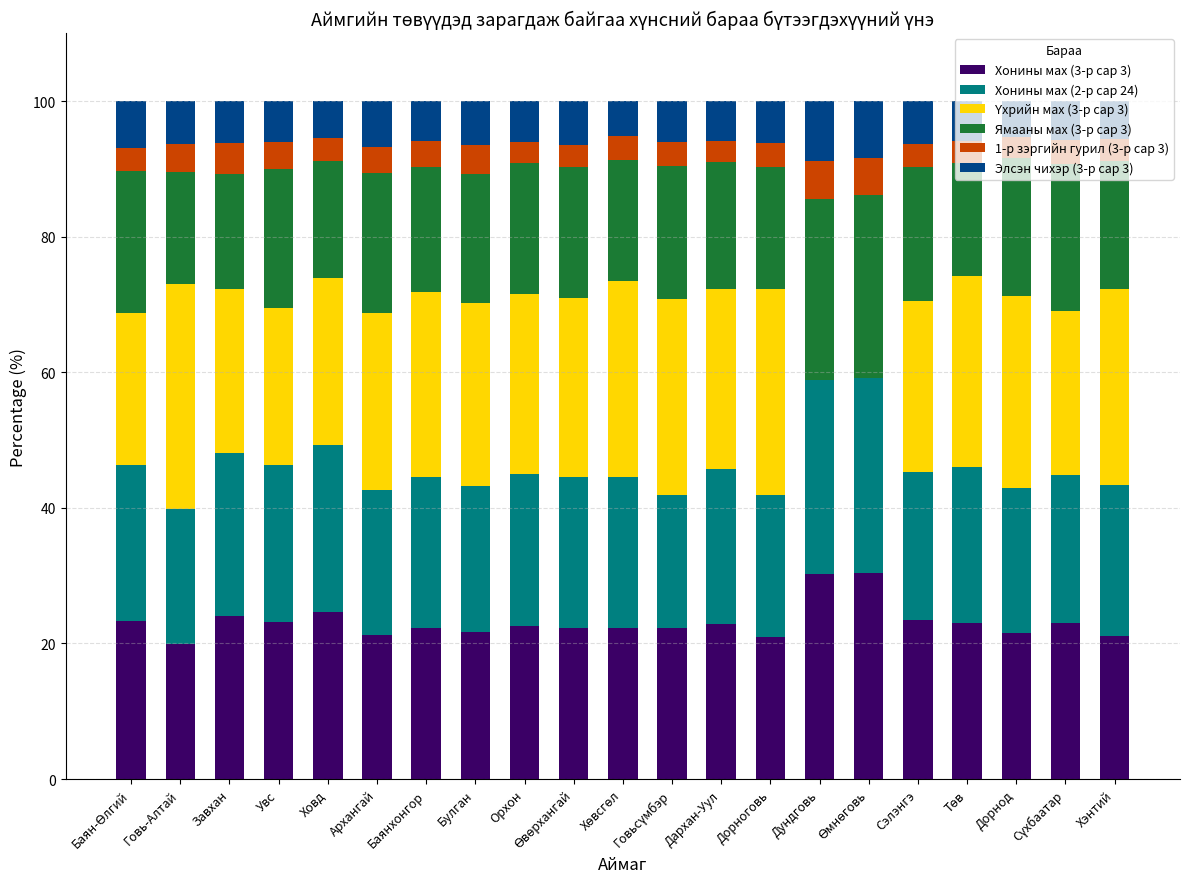

What is the highest value of the Хонины мах (3-р сар 3) series?

30.4